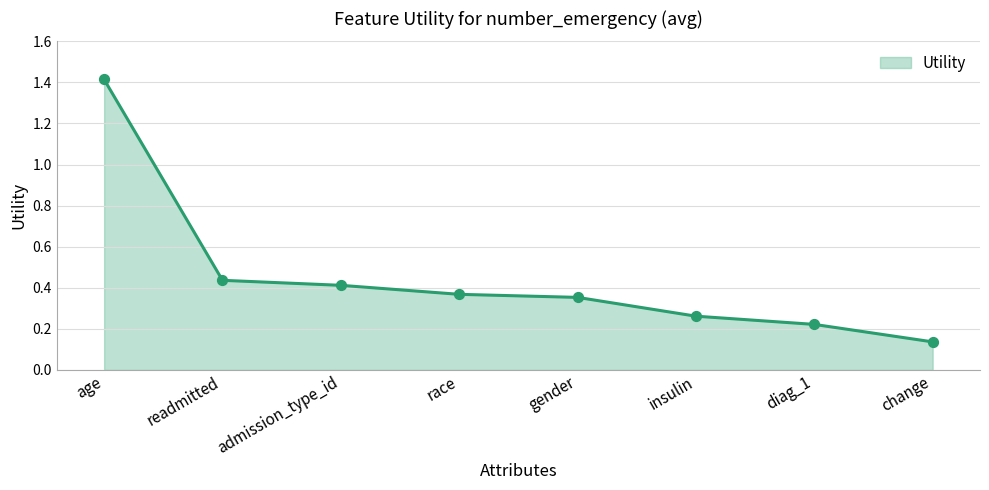

What is the change in value from admission_type_id to insulin?

-0.2